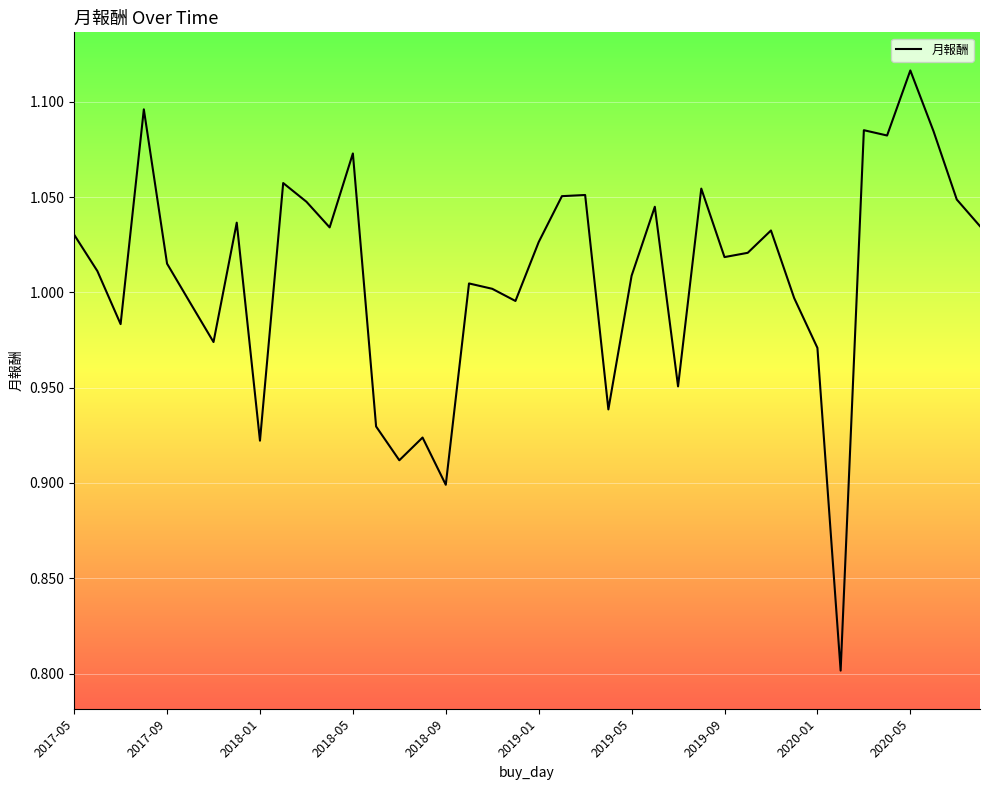

What is the minimum value shown in the chart?

0.8